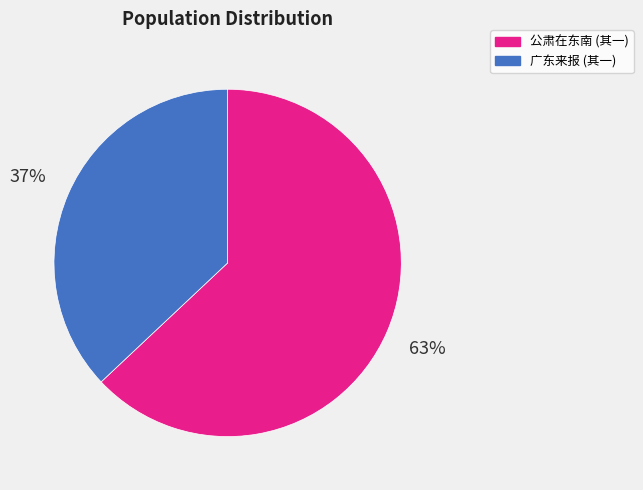

How many slices are in this pie chart?

2